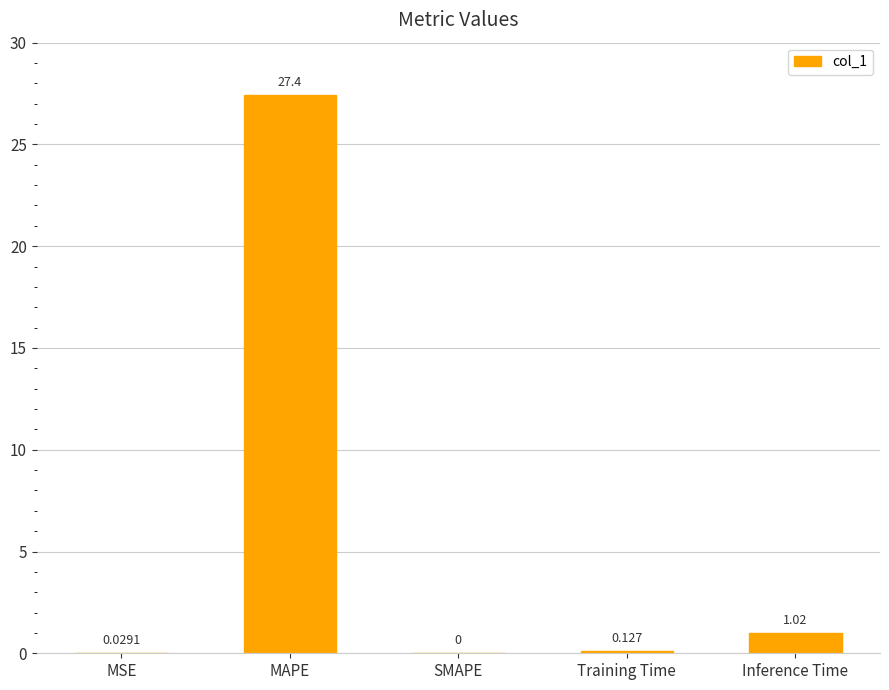

Are the bars grouped side by side (vs. stacked)?

No